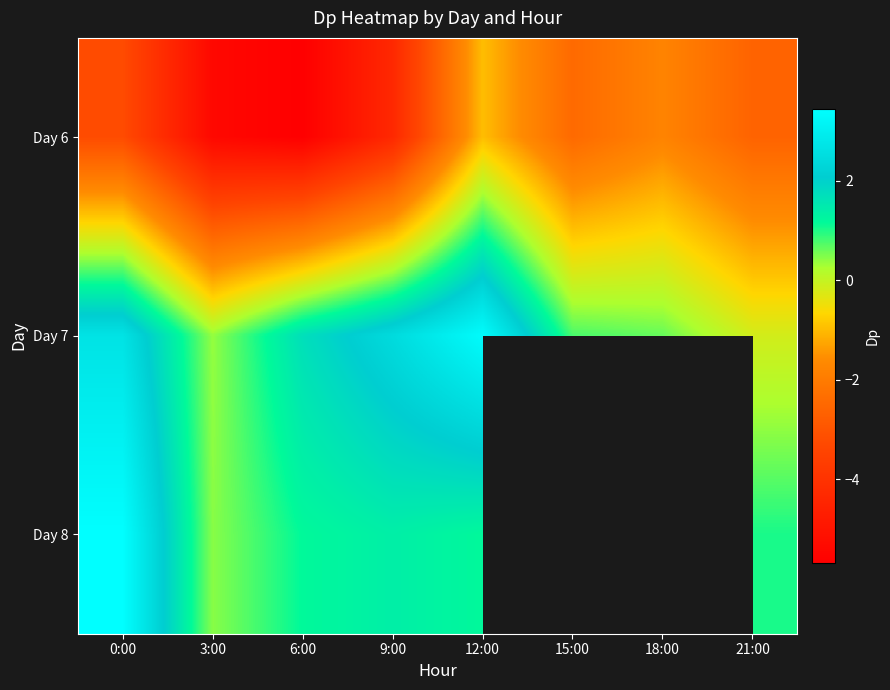

What is the approximate value of Day 6 at 12:00?

-1.0